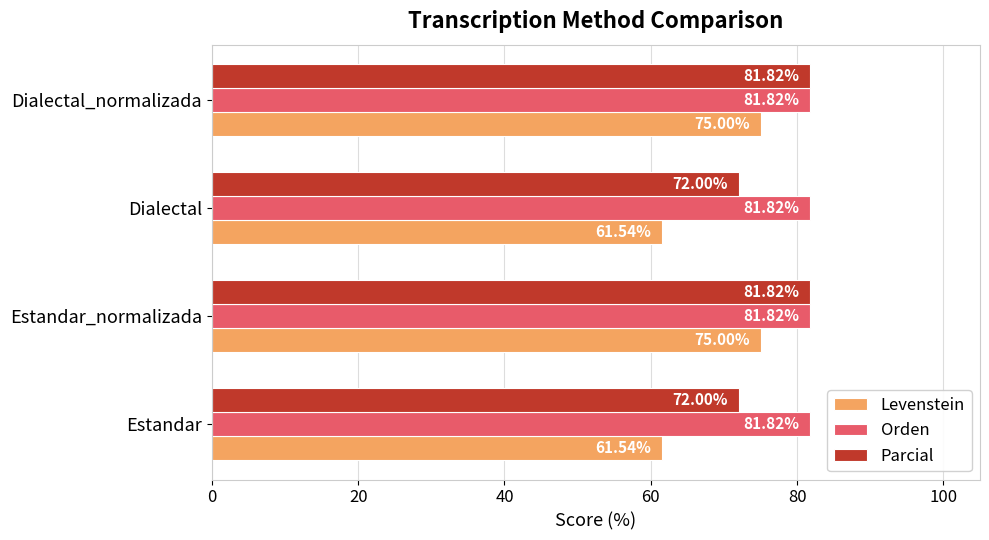

What is the spread (max minus min) of values at Dialectal?

20.3